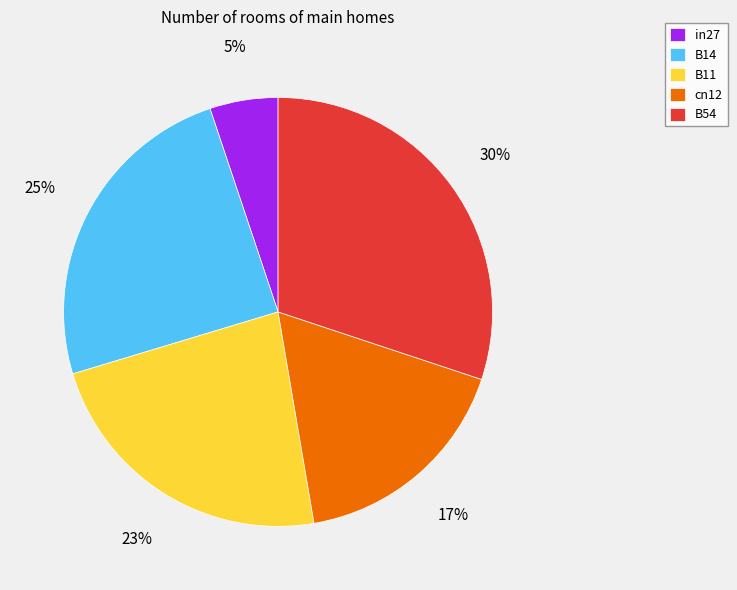

To the nearest percent, what percentage of the pie is cn12?

17%